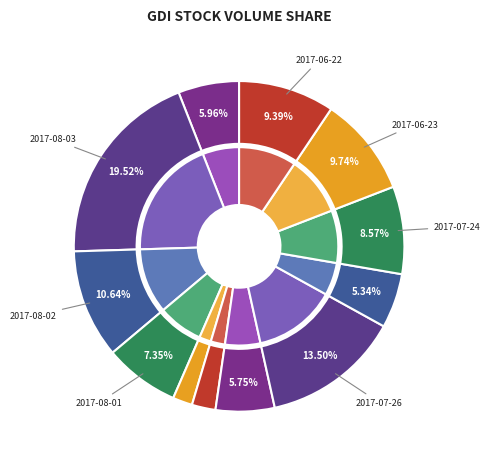

What is the change in value from 2017-08-04 to 2017-06-22?

+465781